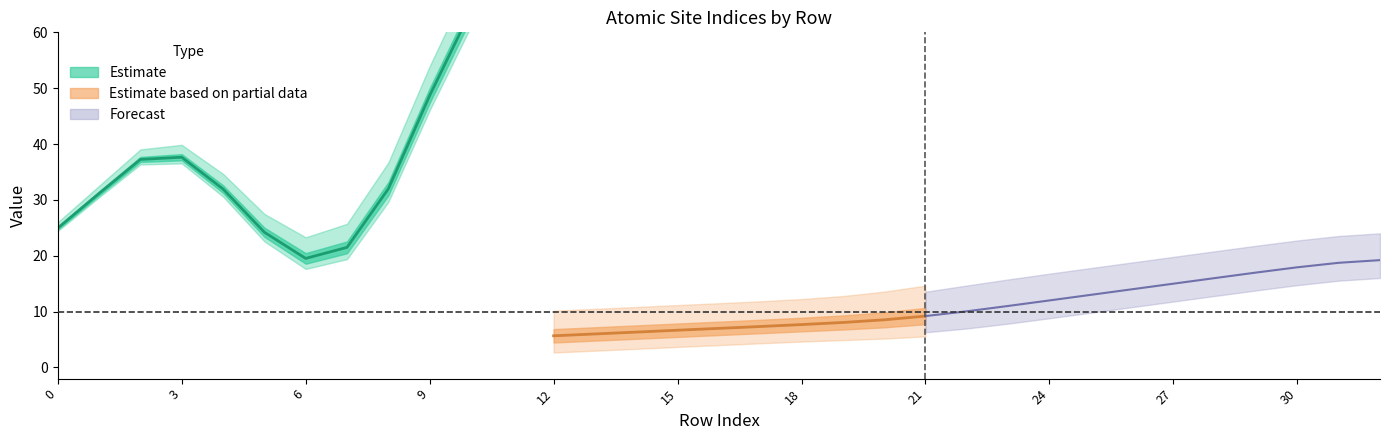

True or false: neighbor_num has more than 2 interior local peaks.

False